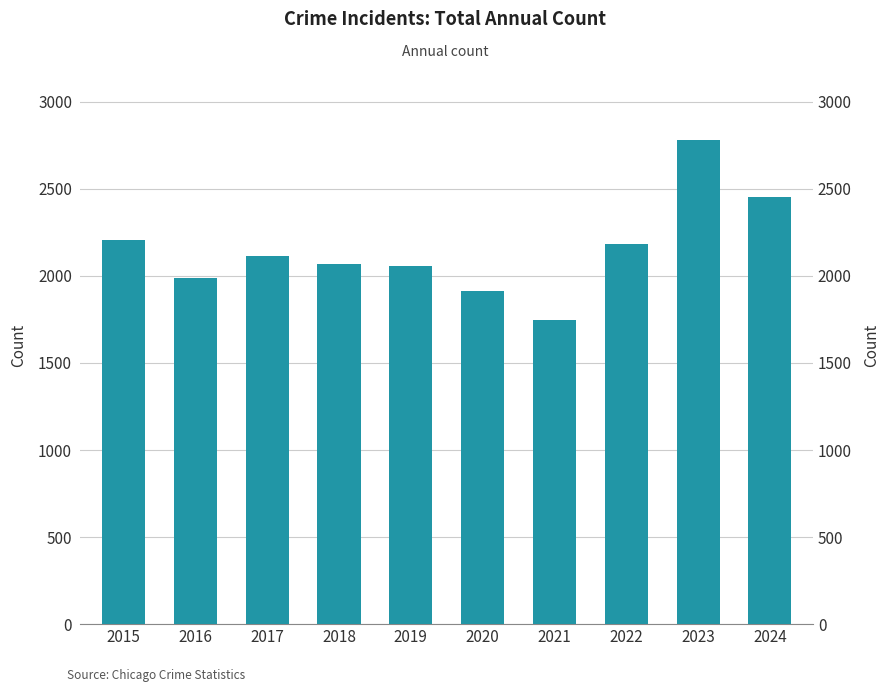

The value at 2022 is 2183. True or false?

True